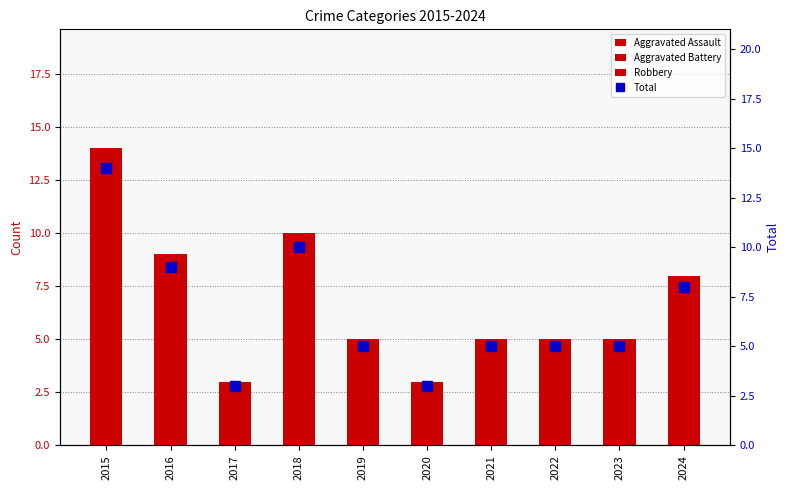

Are the bars horizontal?

No